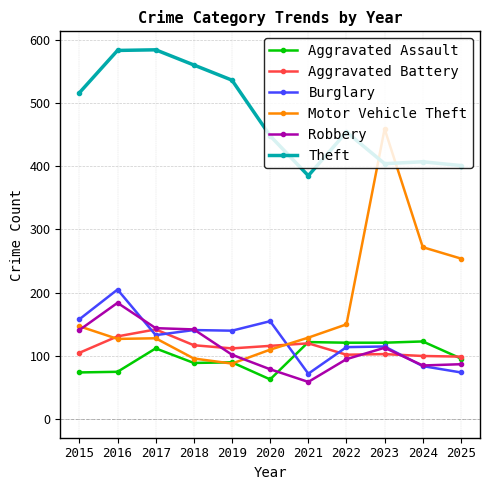

What is the sum of the Theft values at 2021 and 2016?

968